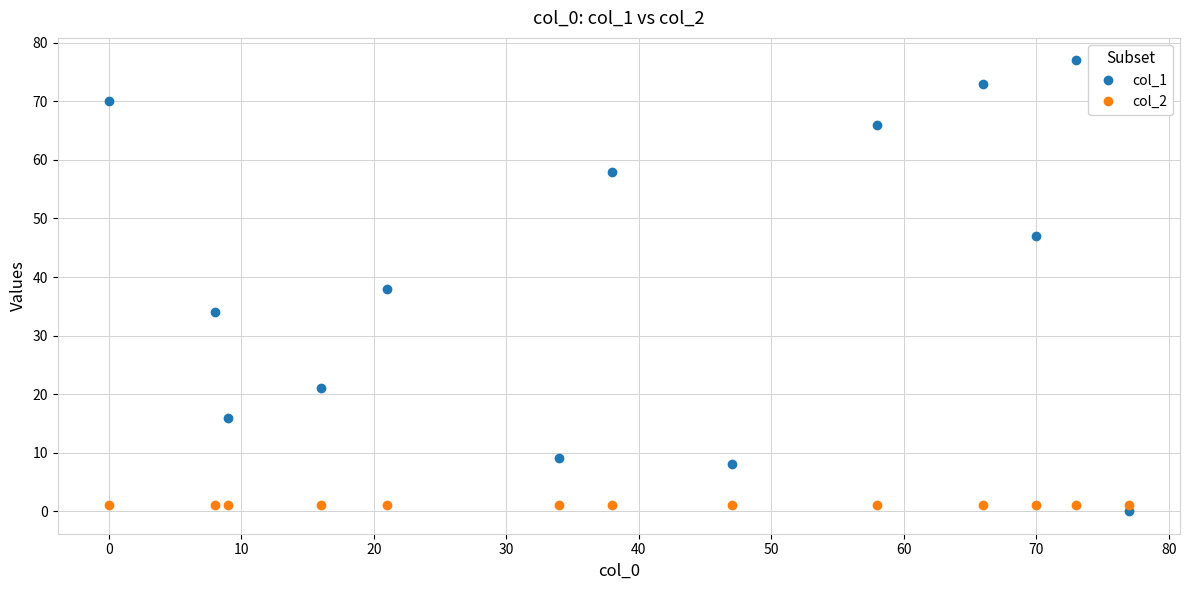

Is this an area chart (filled region under the line)?

No